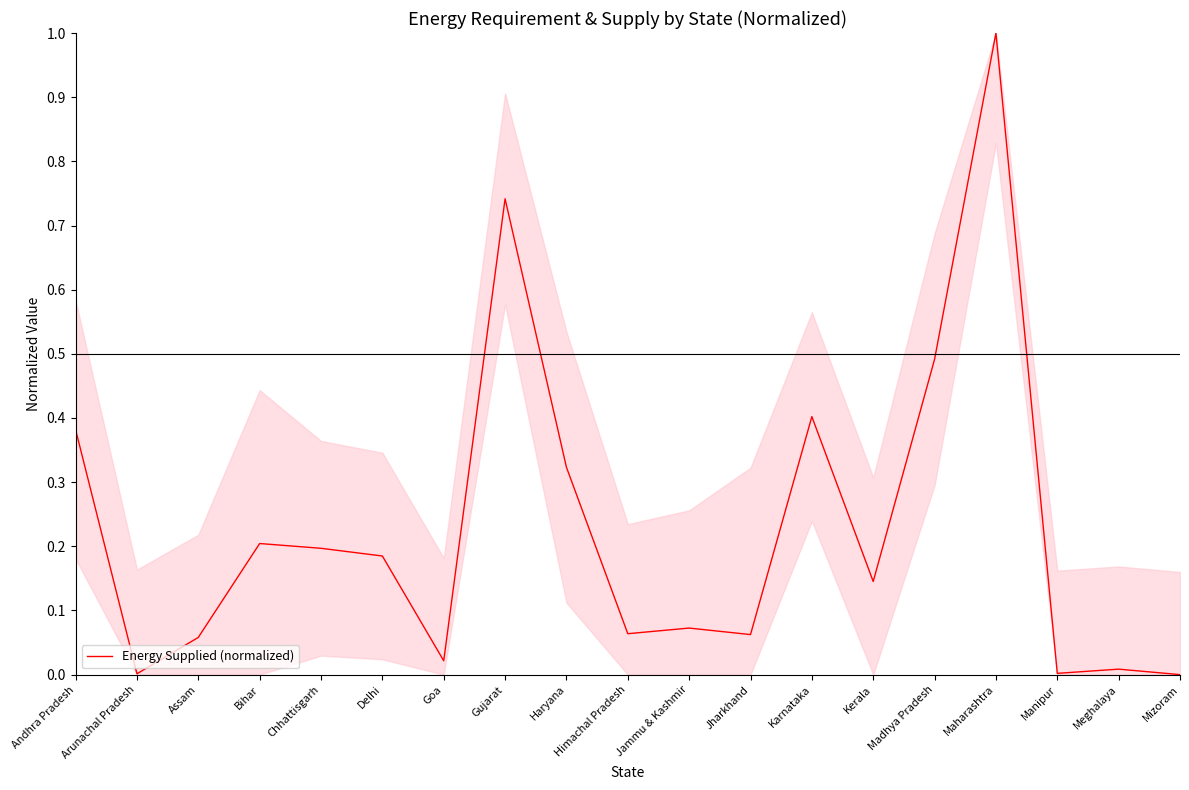

What is the maximum value shown in the chart?

1.0